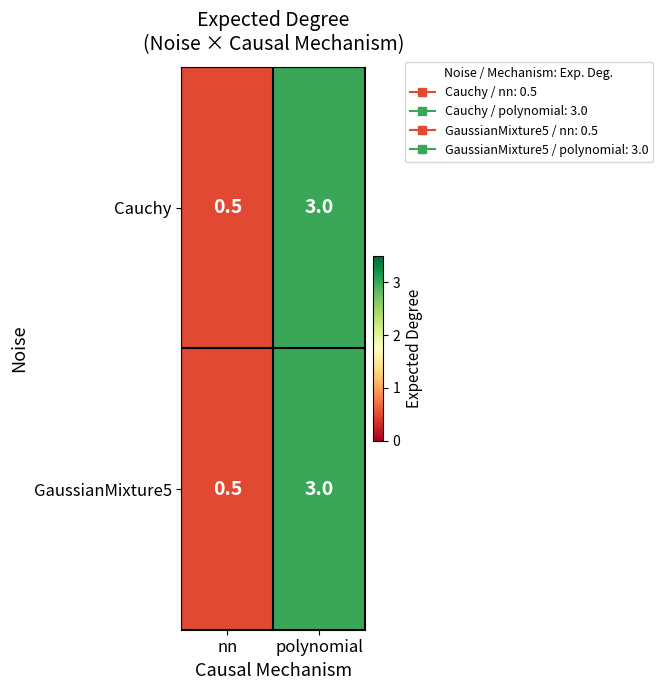

Rank the categories by Cauchy value from highest to lowest.

polynomial, nn